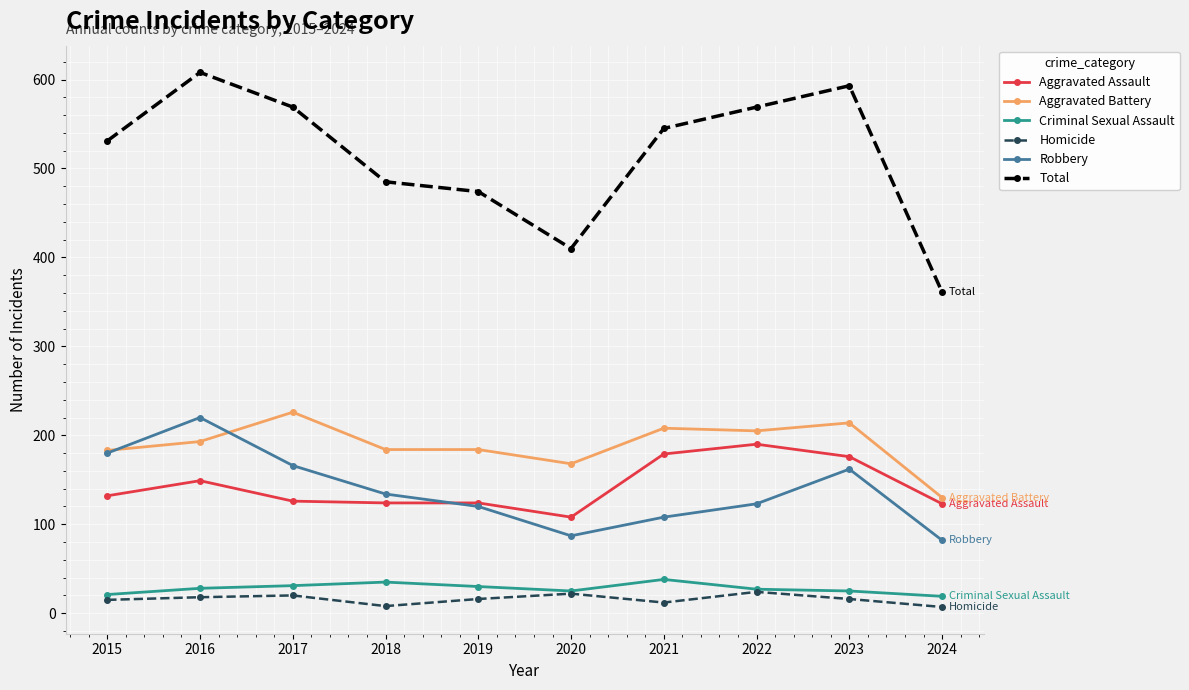

Which category has the highest value across all series?

2016